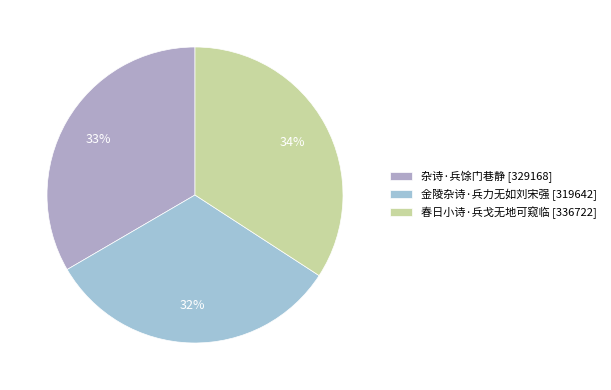

Is it true that 金陵杂诗·兵力无如刘宋强 is 40% of the pie?

False